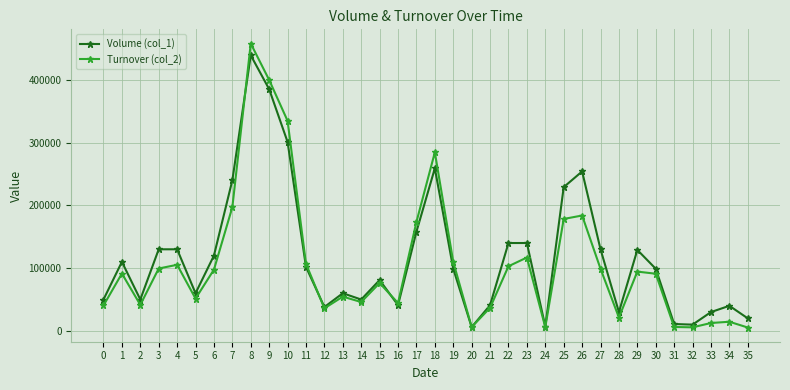

What is the difference between the maximum and minimum values in the Turnover (col_2) series?

452330